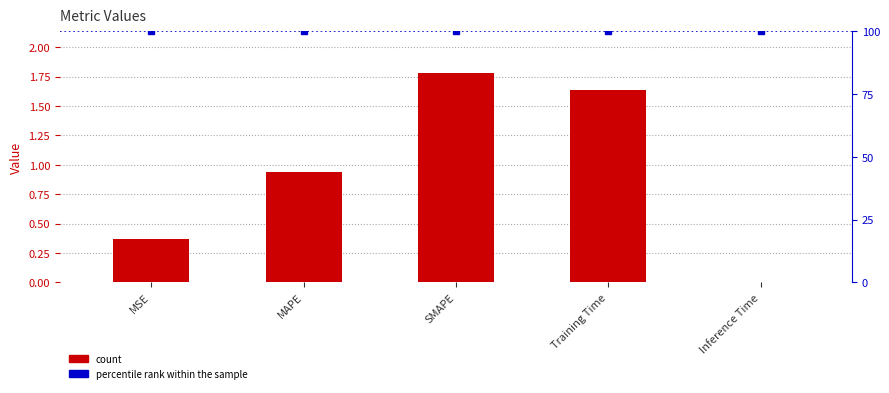

Reading left to right, extract all data points from this chart.

0.4	0.9	1.8	1.6	0.0